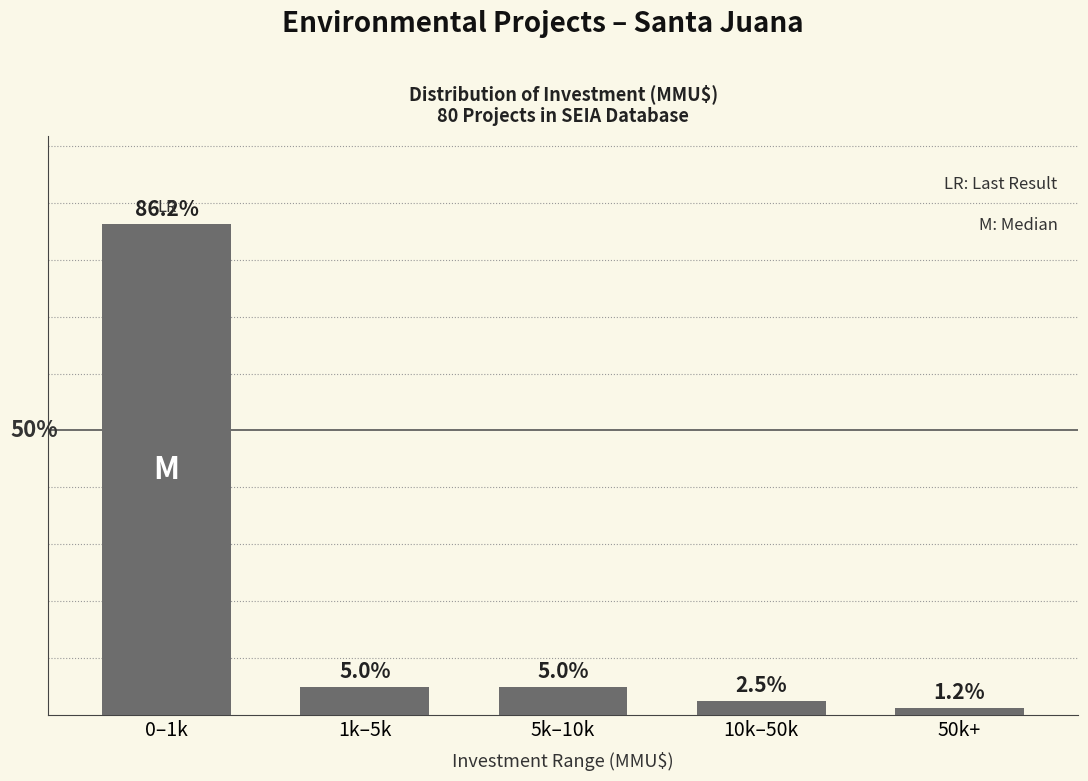

Which has a higher value, 1k–5k or 50k+?

1k–5k